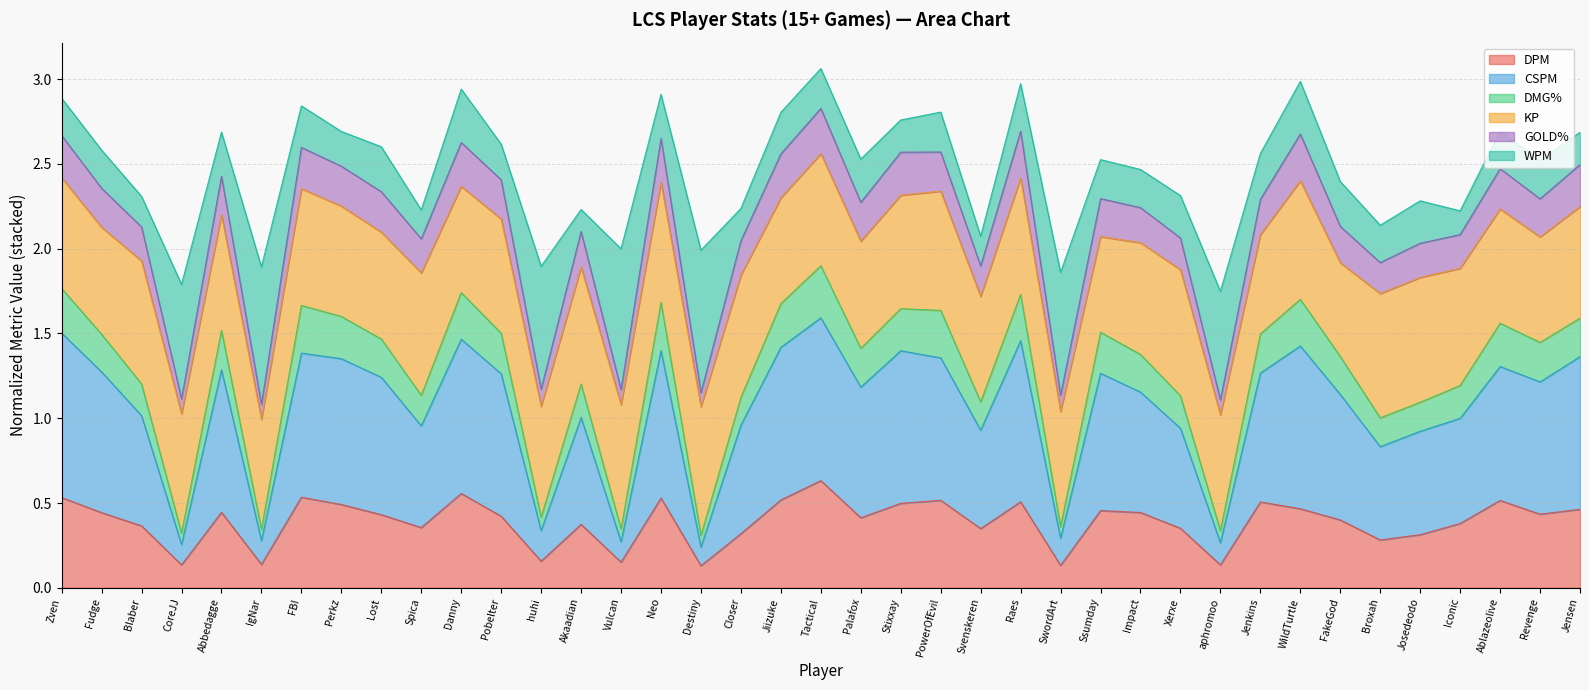

What is the total value across all series at FakeGod?

2.4